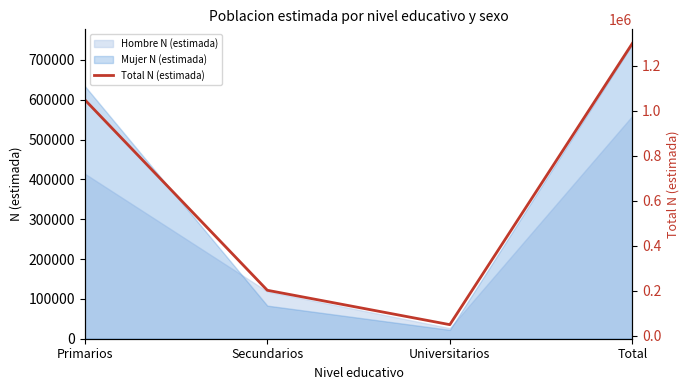

What is the sum of all values?

2599004